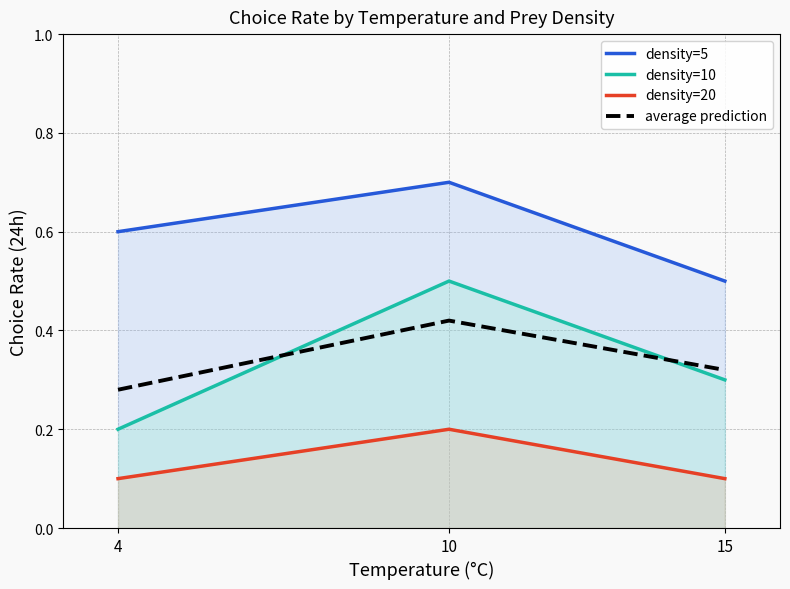

What is the sum of all density=20 values?

0.4